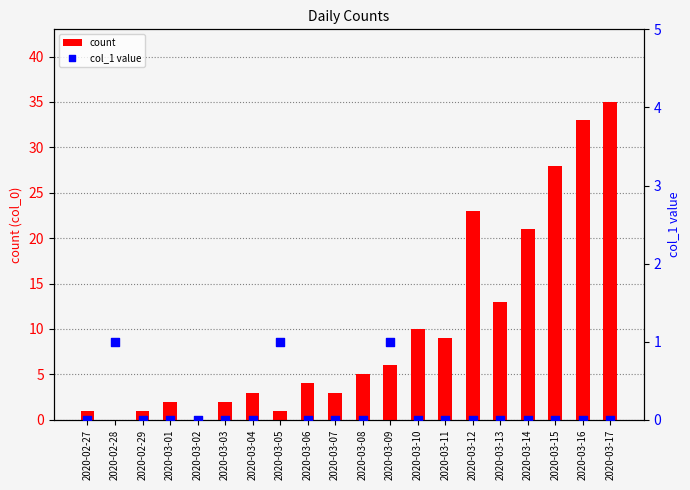

What is the total value across all series at 2020-03-03?

2